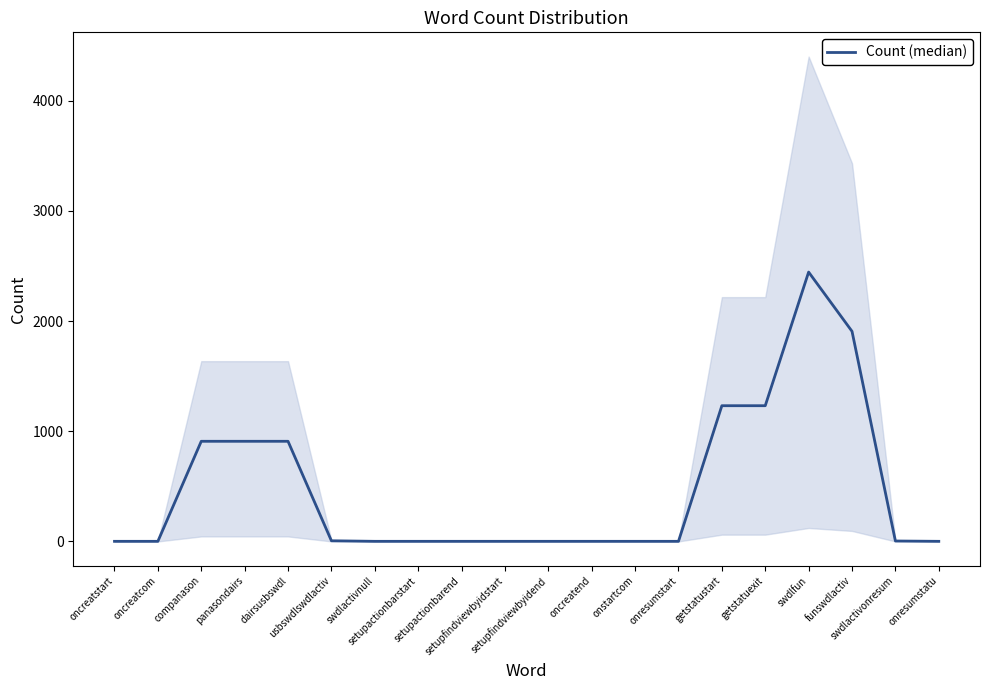

Reading left to right, what are all the values shown in this chart?

1	1	909	909	909	6	1	1	1	1	1	1	1	1	1232	1232	2445	1907	4	1